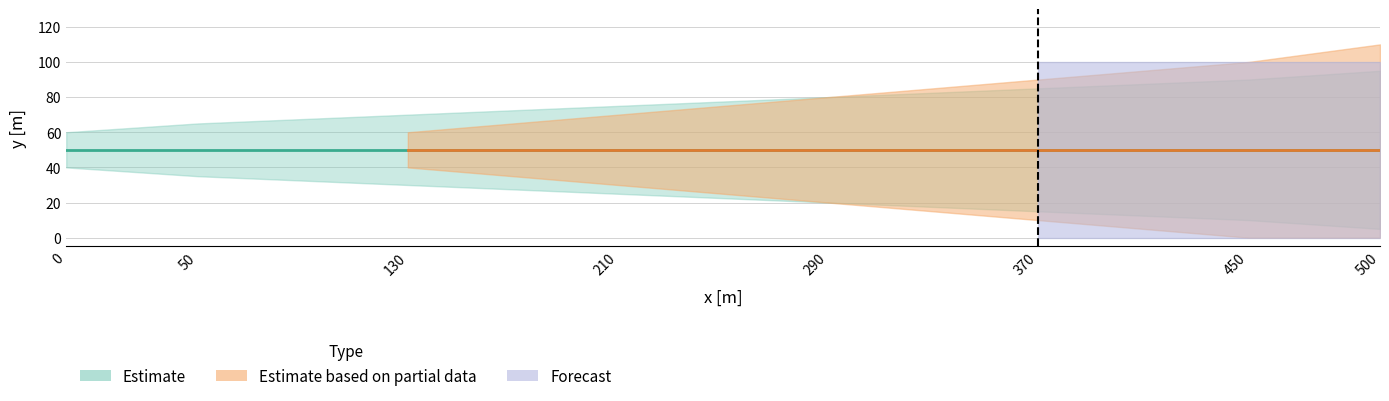

What is the value of the 3rd point from the left?

50